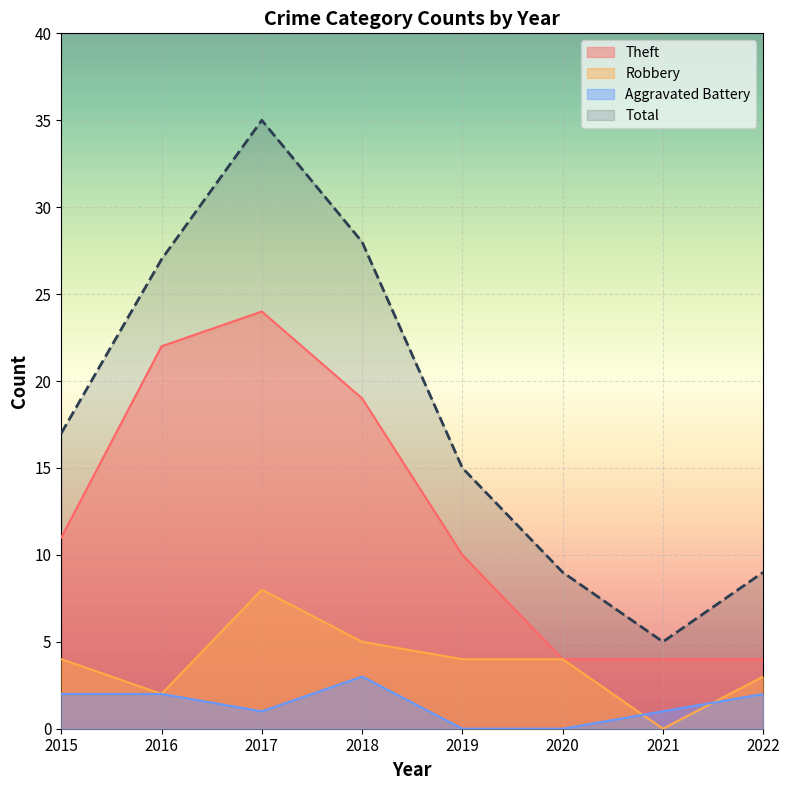

At which category is the sum across all series the highest?

2017